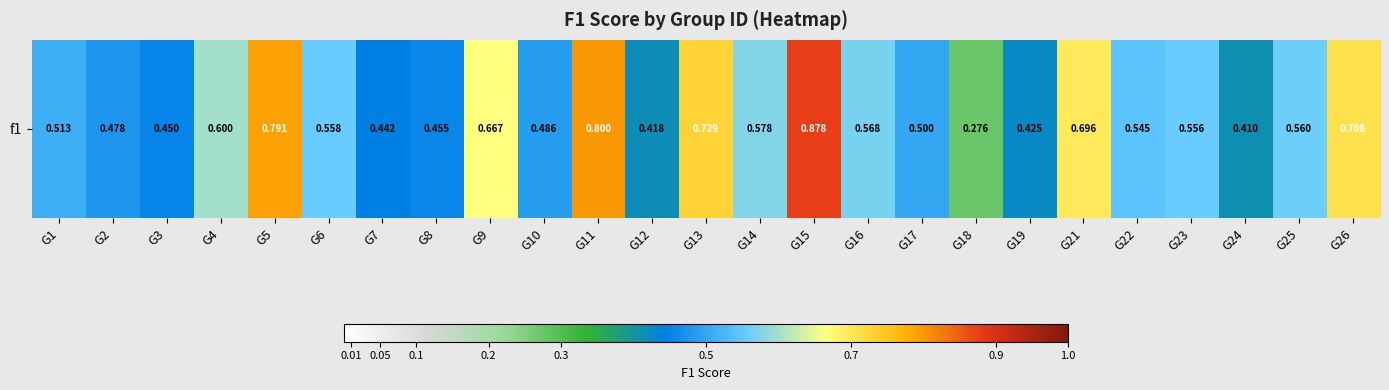

Reading left to right, what are all the values shown in this chart?

G1=0.5	G2=0.5	G3=0.4	G4=0.6	G5=0.8	G6=0.6	G7=0.4	G8=0.5	G9=0.7	G10=0.5	G11=0.8	G12=0.4	G13=0.7	G14=0.6	G15=0.9	G16=0.6	G17=0.5	G18=0.3	G19=0.4	G21=0.7	G22=0.5	G23=0.6	G24=0.4	G25=0.6	G26=0.7